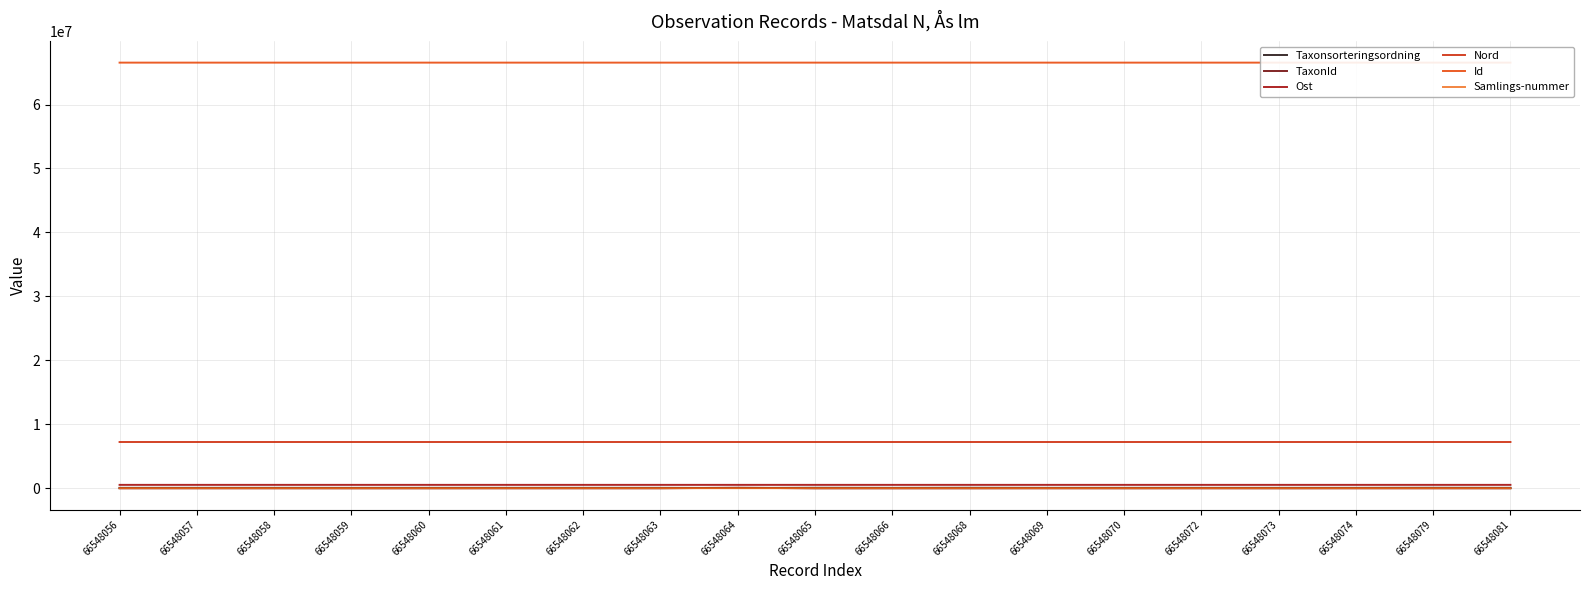

Is it true that Id equals 20694057 at 66548070?

False